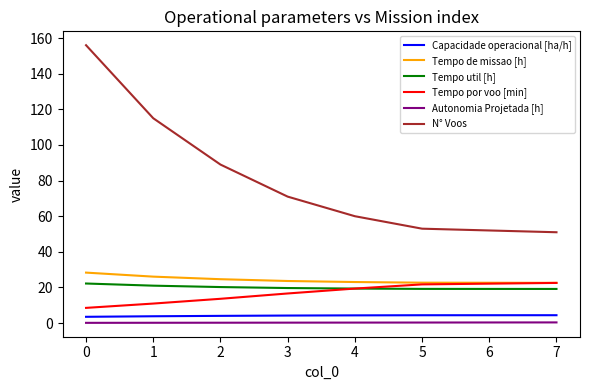

True or false: Autonomia Projetada [h] has a value of 0.4 at 7.

True